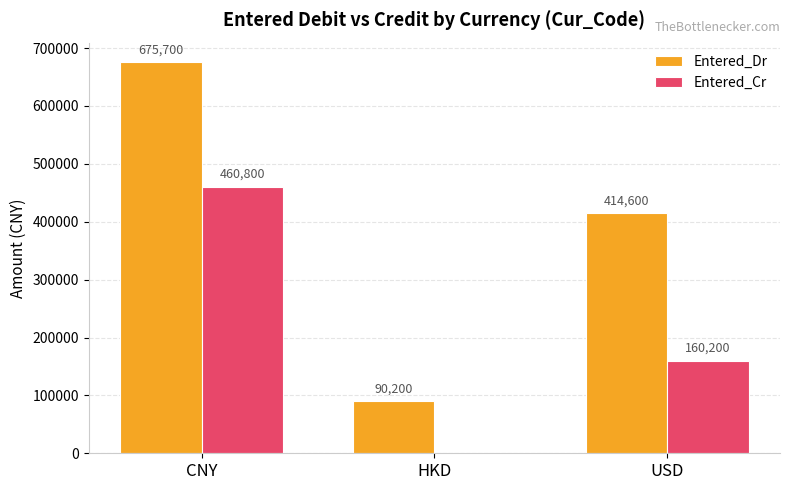

Is it true that Entered_Dr equals 284807 at USD?

False